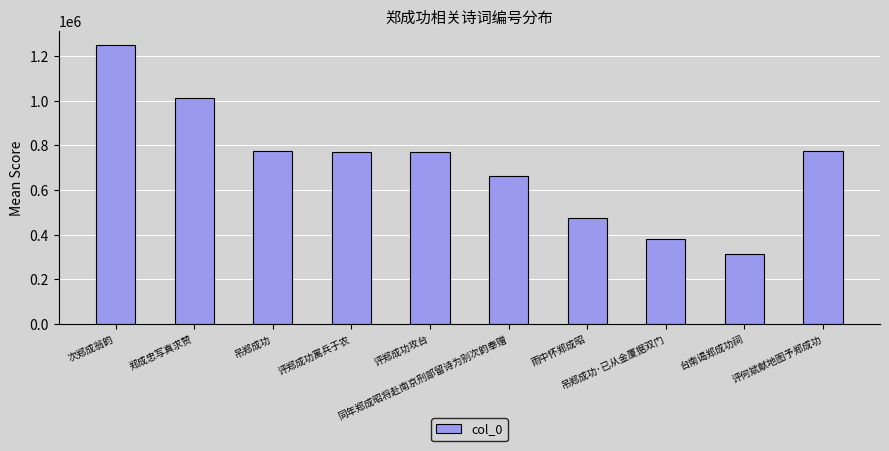

What is the difference between the maximum and minimum values?

937014